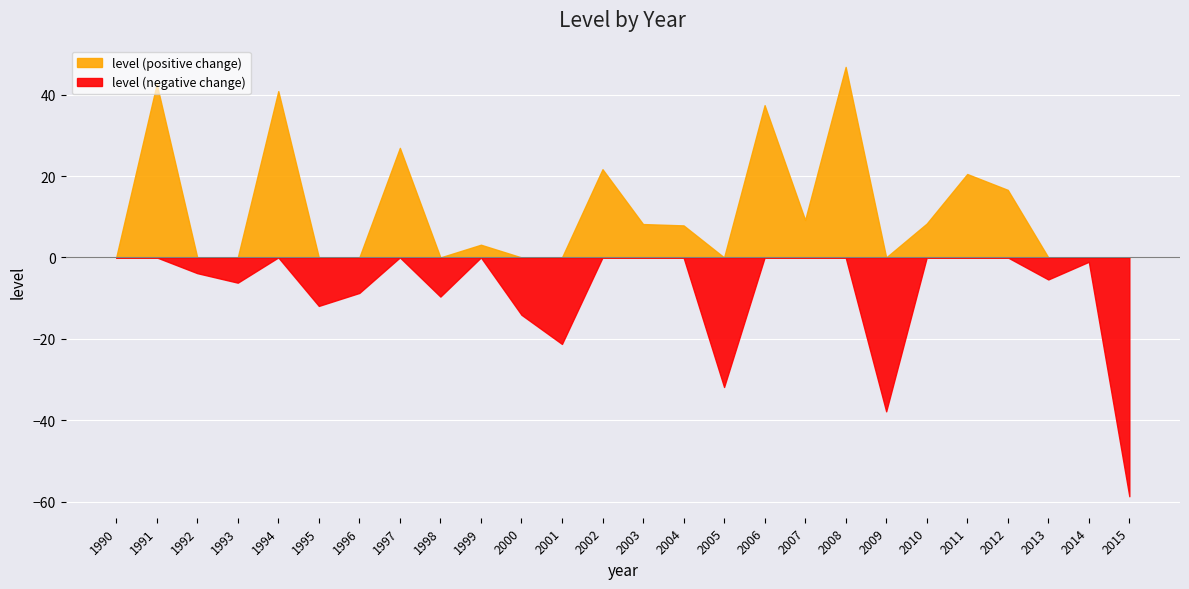

How many lines are shown in the chart?

1